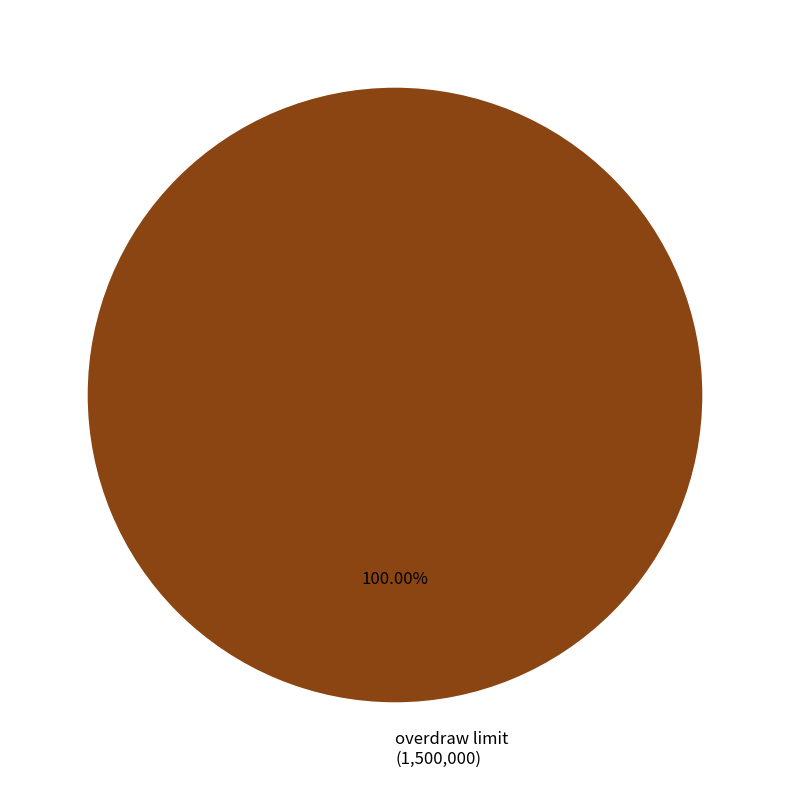

How many slices are in this pie chart?

1